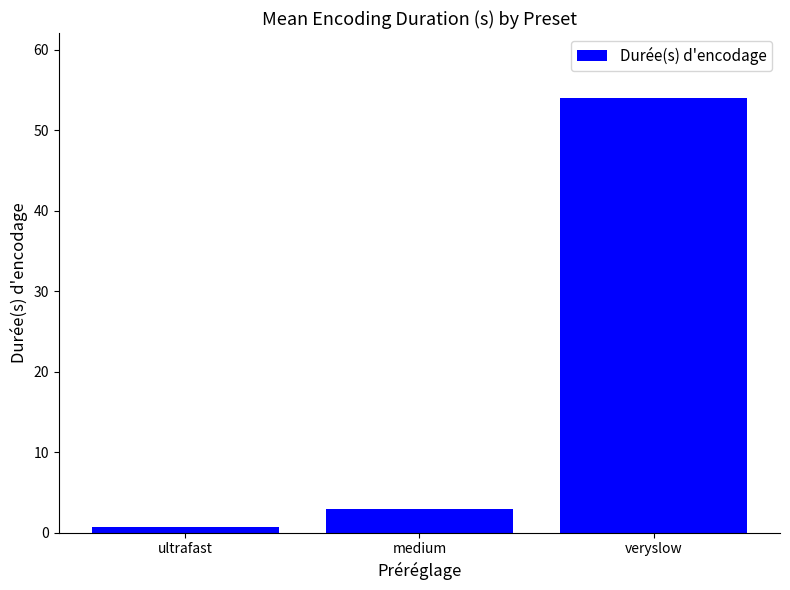

At which category does the chart reach its minimum across all series?

ultrafast